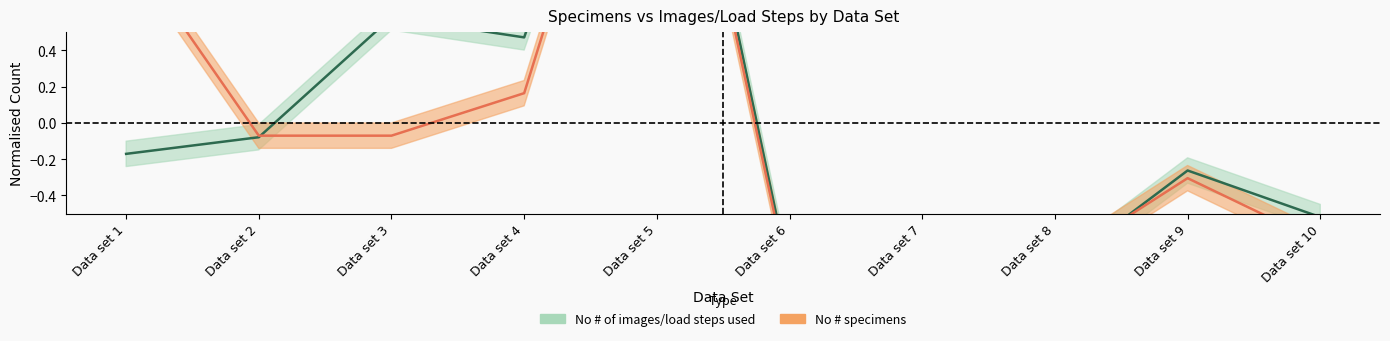

What value does the No # of images/load steps used series have at Data set 8?

-0.8